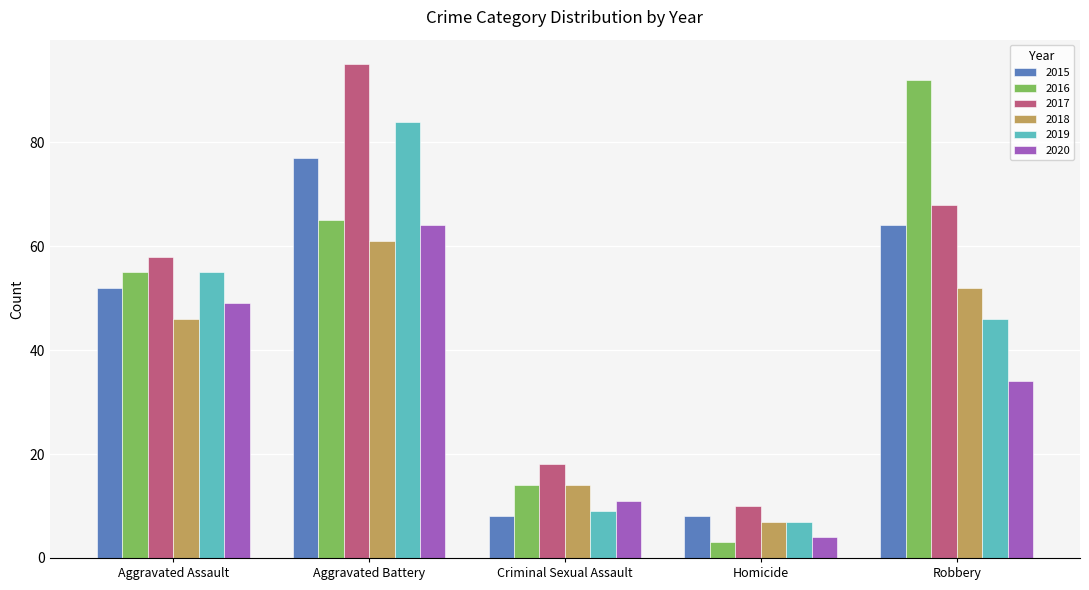

Which label corresponds to the smallest value in the chart?

Homicide